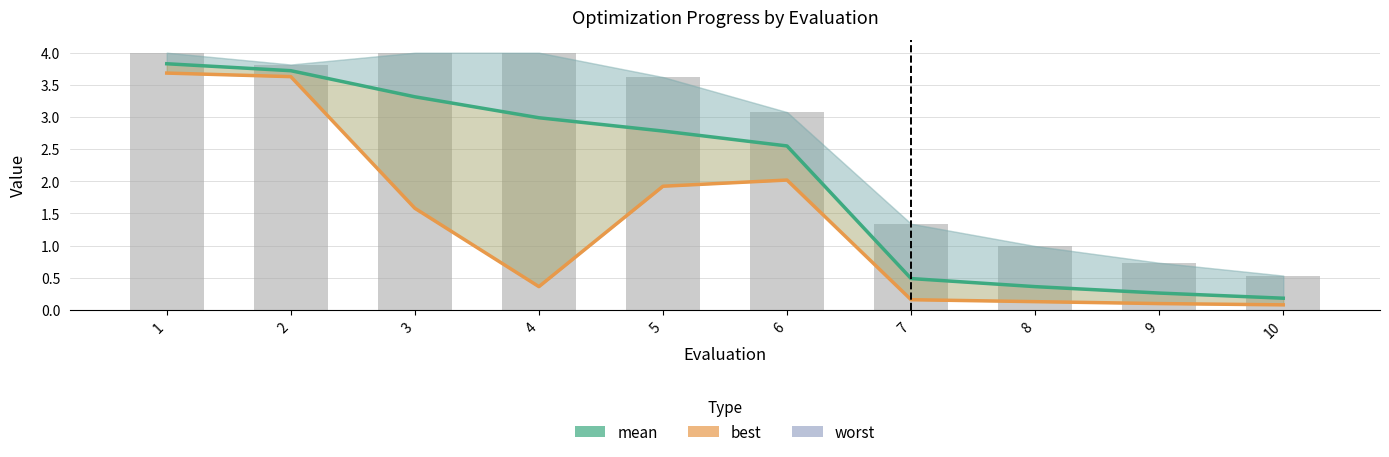

List the labels in order of mean value, largest first.

1, 2, 3, 4, 5, 6, 7, 8, 9, 10